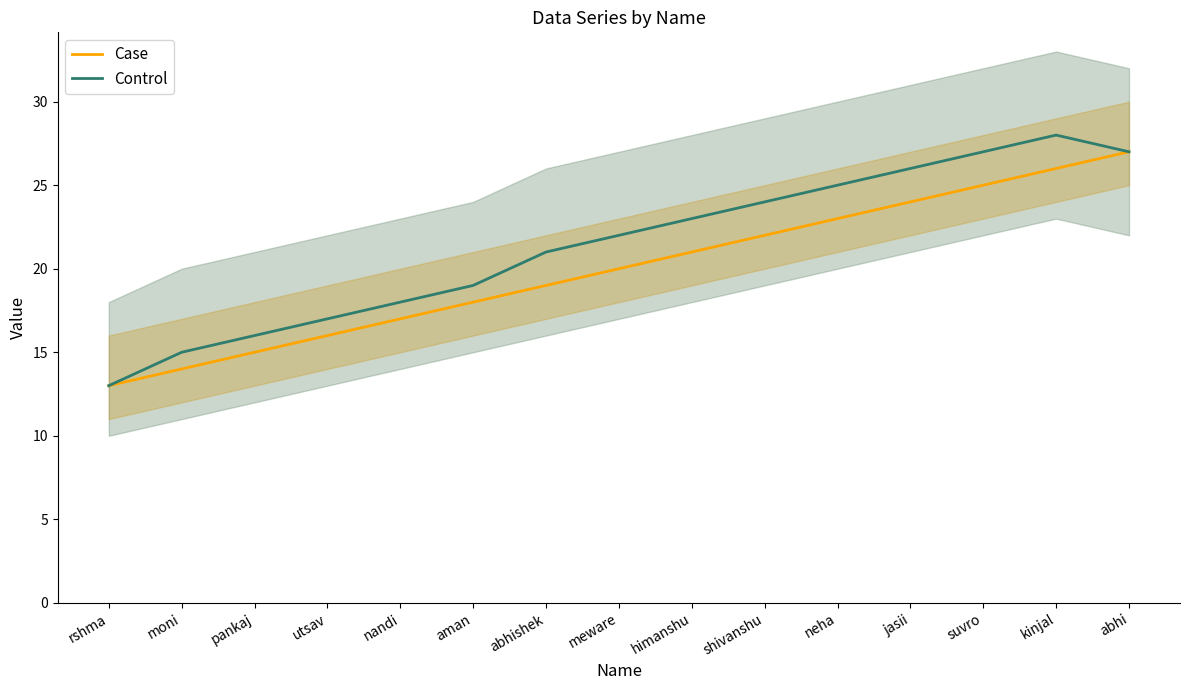

What is the difference between the second highest and second lowest values in the Control series?

12